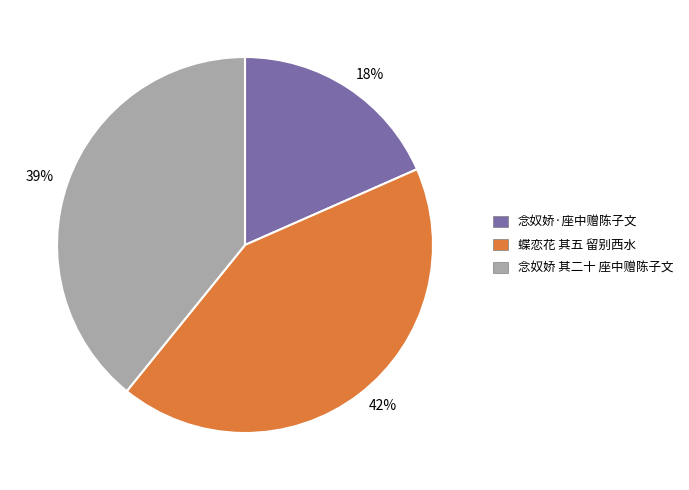

What percentage is the 蝶恋花 其五 留别西水 slice, to the nearest percent?

42%